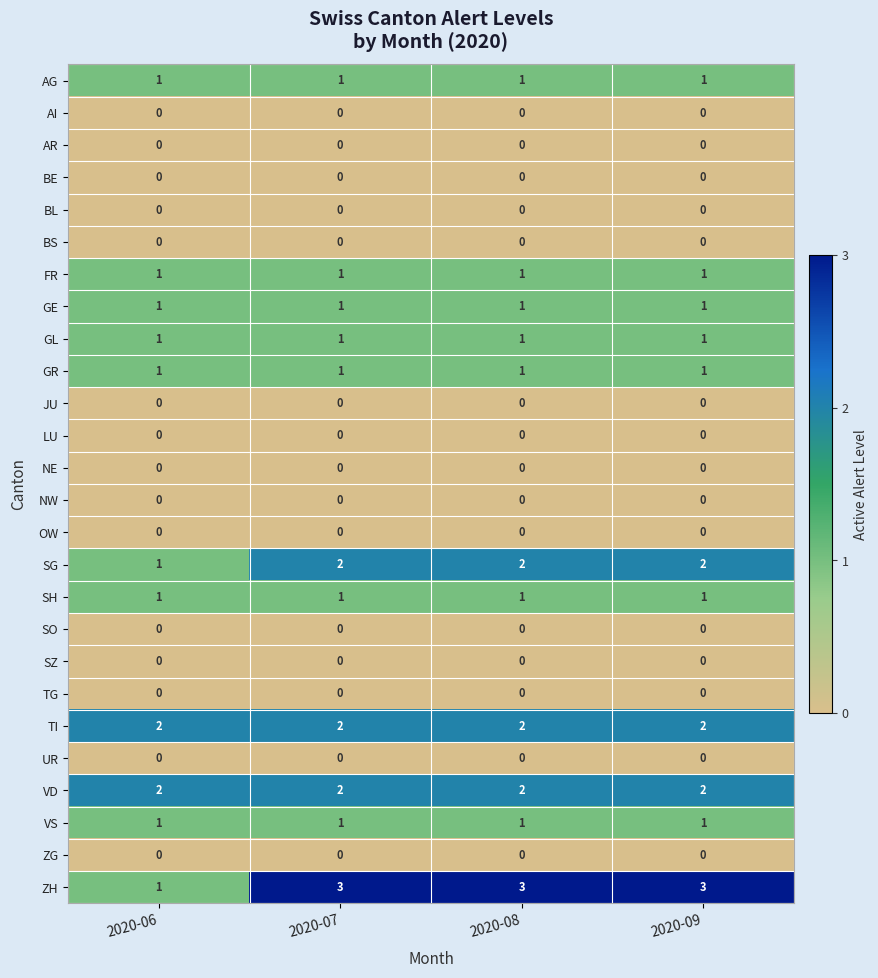

At which label is SG closest to 1?

2020-06